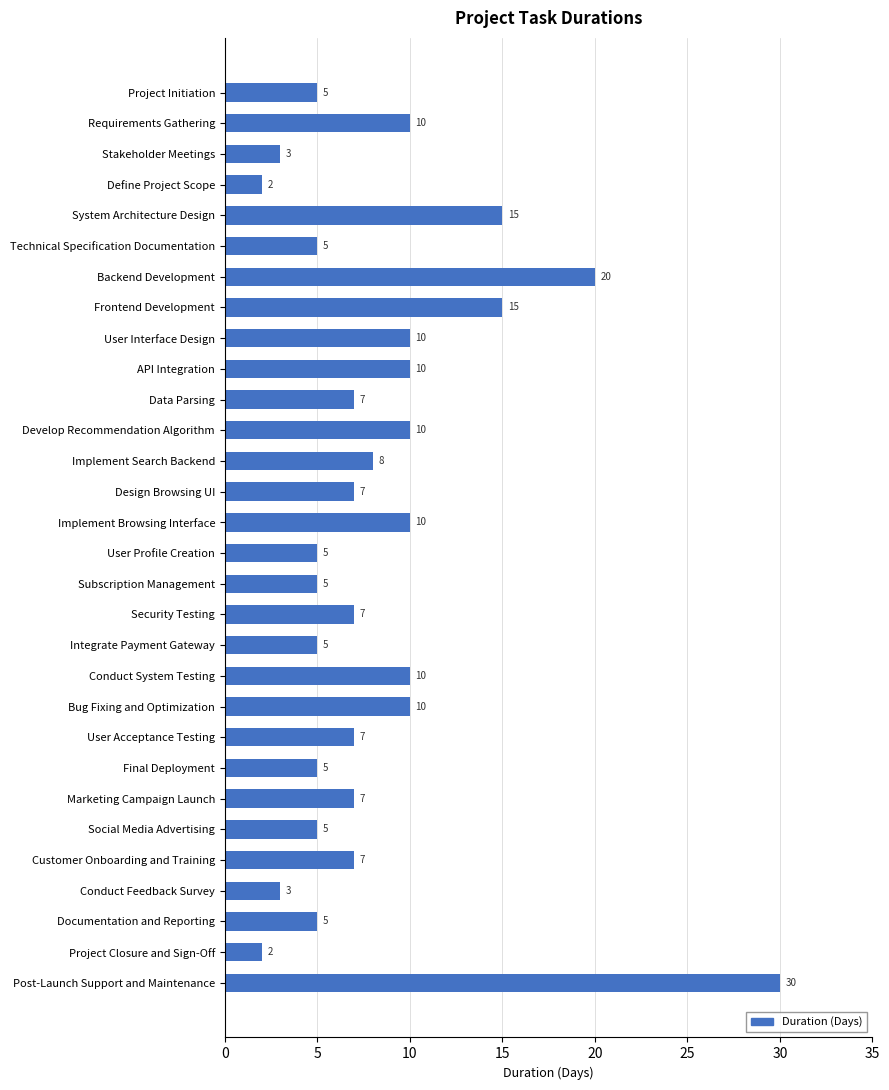

Approximately how many times larger is the value at Develop Recommendation Algorithm compared to Post-Launch Support and Maintenance?

0.3